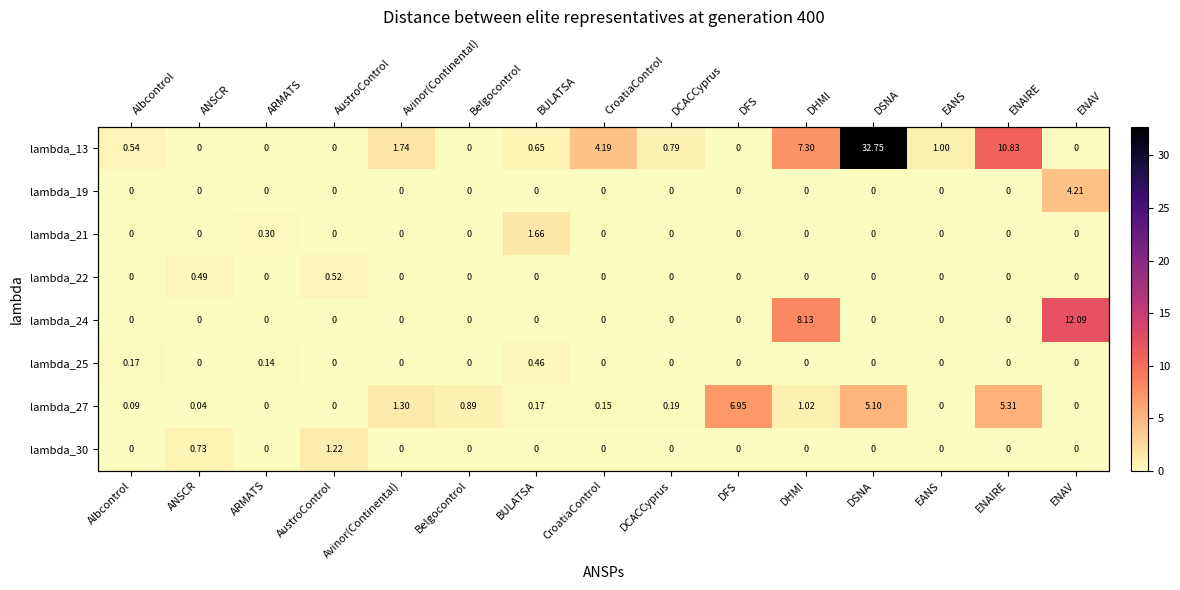

How many categories are shown in the chart?

15